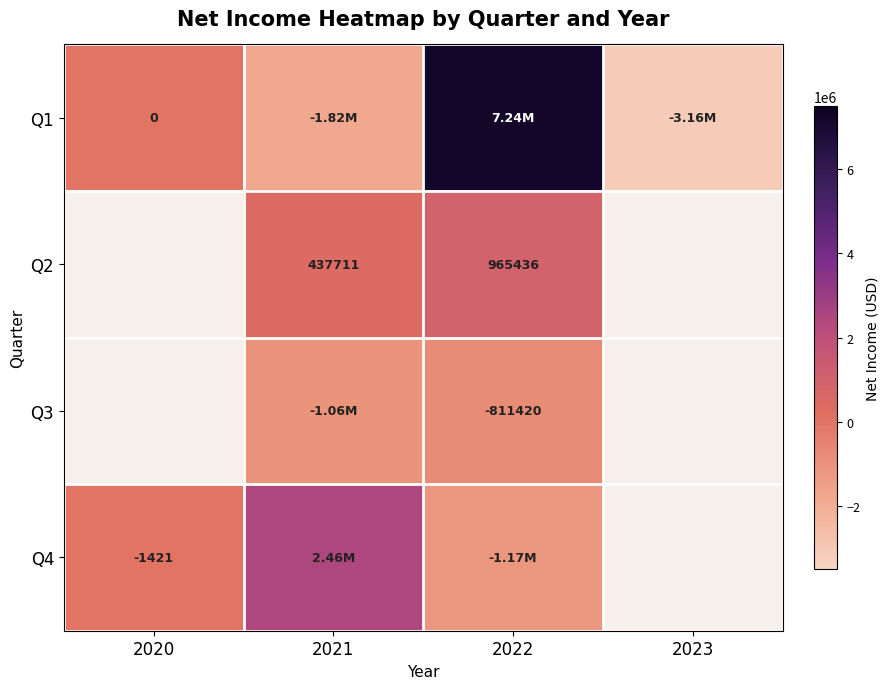

Which has a higher value, 2020 or 2023?

2020